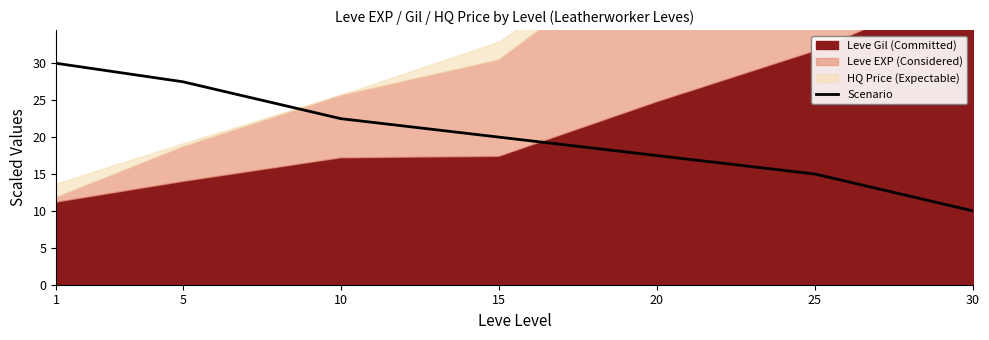

True or false: the data shows 15.0 at 25.

True